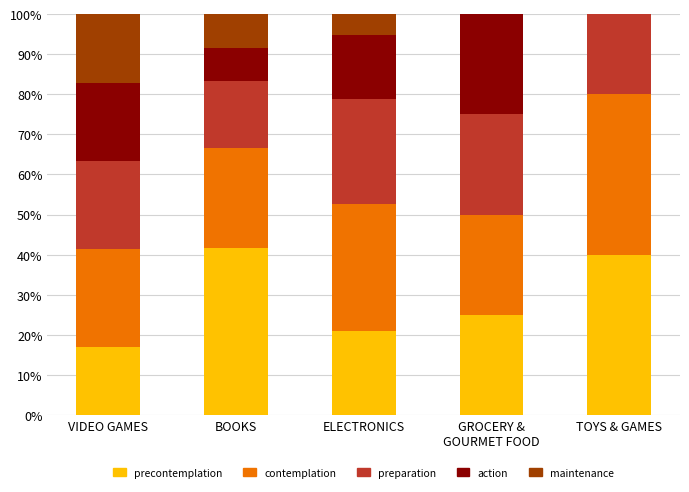

What is the total value across all series at BOOKS?

100.0